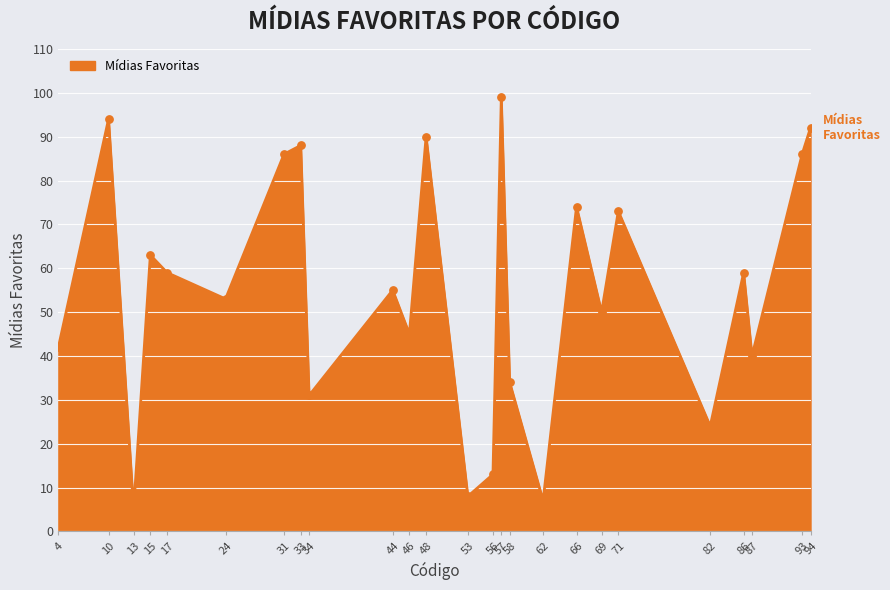

What is the change in value from 53 to 93?

+78